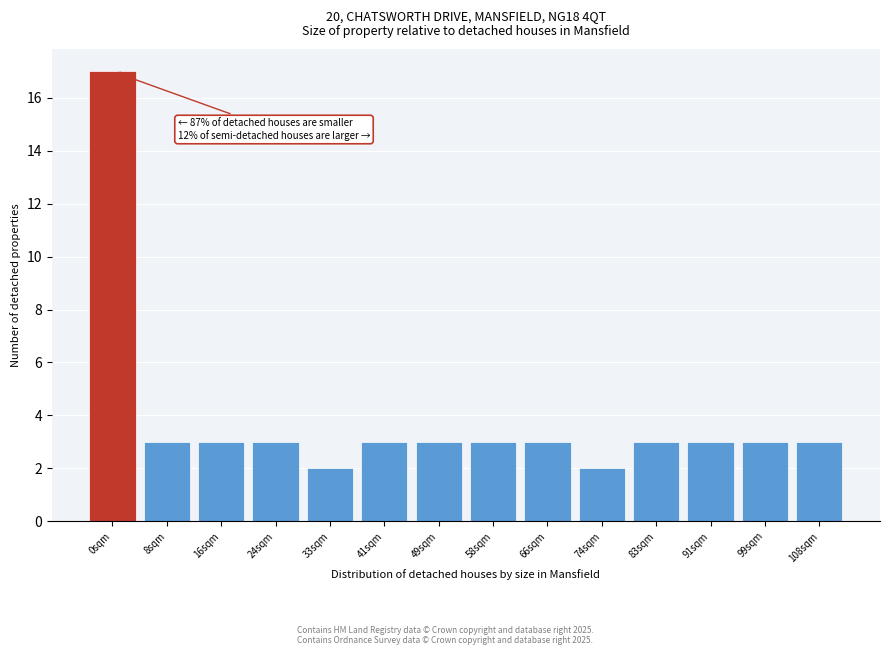

Reading left to right, extract all data points from this chart.

17	3	3	3	2	3	3	3	3	2	3	3	3	3